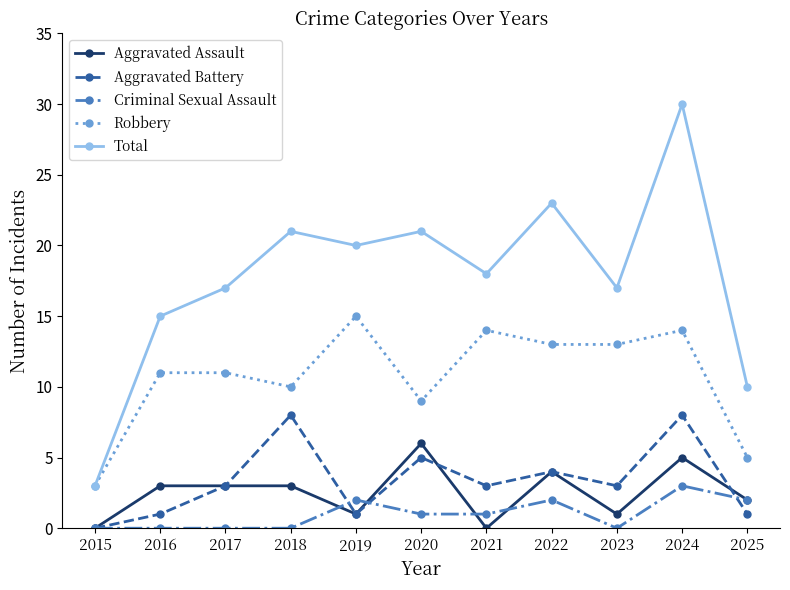

True or false: Aggravated Battery and Robbery intersect in this chart.

False